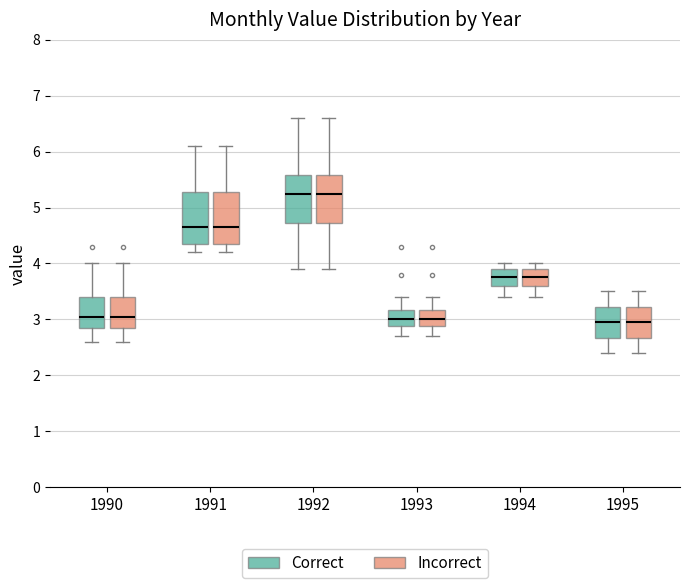

Reading left to right, transcribe this box plot: for each box, give where its median line is, the range the box spans, and where its two whiskers end, as read against the y-axis. The values are not printed on the chart, so give them approximately, as read against the axis.

1990 (Correct): median 3.1, box 2.9 to 3.4, whiskers 2.6 to 4.0
1990 (Incorrect): median 3.1, box 2.9 to 3.4, whiskers 2.6 to 4.0
1991 (Correct): median 4.7, box 4.4 to 5.3, whiskers 4.2 to 6.1
1991 (Incorrect): median 4.7, box 4.4 to 5.3, whiskers 4.2 to 6.1
1992 (Correct): median 5.3, box 4.7 to 5.6, whiskers 3.9 to 6.6
1992 (Incorrect): median 5.3, box 4.7 to 5.6, whiskers 3.9 to 6.6
1993 (Correct): median 3.0, box 2.9 to 3.2, whiskers 2.7 to 3.4
1993 (Incorrect): median 3.0, box 2.9 to 3.2, whiskers 2.7 to 3.4
1994 (Correct): median 3.8, box 3.6 to 3.9, whiskers 3.4 to 4.0
1994 (Incorrect): median 3.8, box 3.6 to 3.9, whiskers 3.4 to 4.0
1995 (Correct): median 3.0, box 2.7 to 3.2, whiskers 2.4 to 3.5
1995 (Incorrect): median 3.0, box 2.7 to 3.2, whiskers 2.4 to 3.5